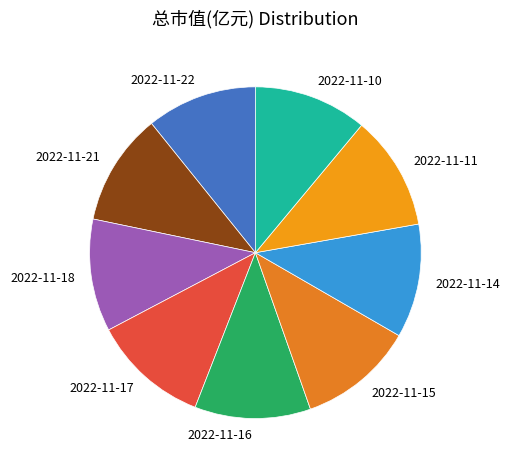

Is the sum of 2022-11-11 and 2022-11-15 greater than half?

No